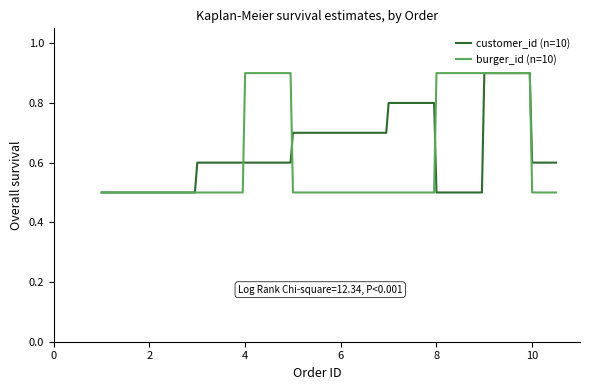

What is the minimum value shown in the chart?

0.5